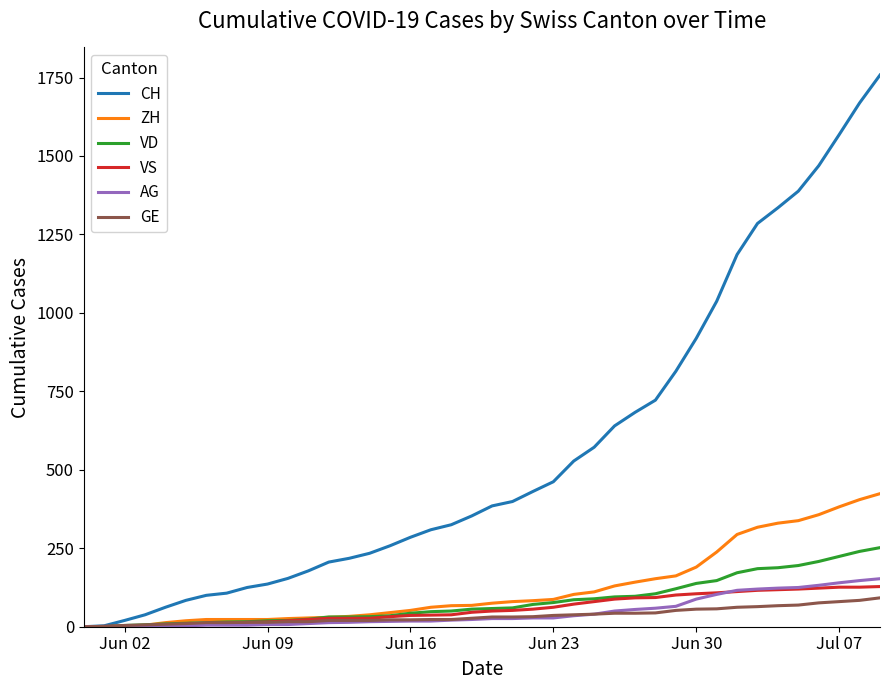

Which series has the largest total across all categories?

CH